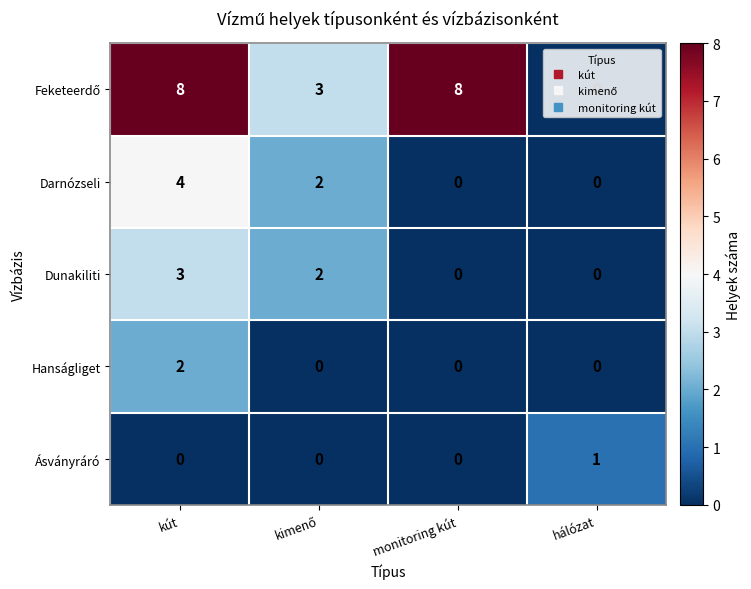

The value of Hanságliget at monitoring kút is 1. True or false?

False